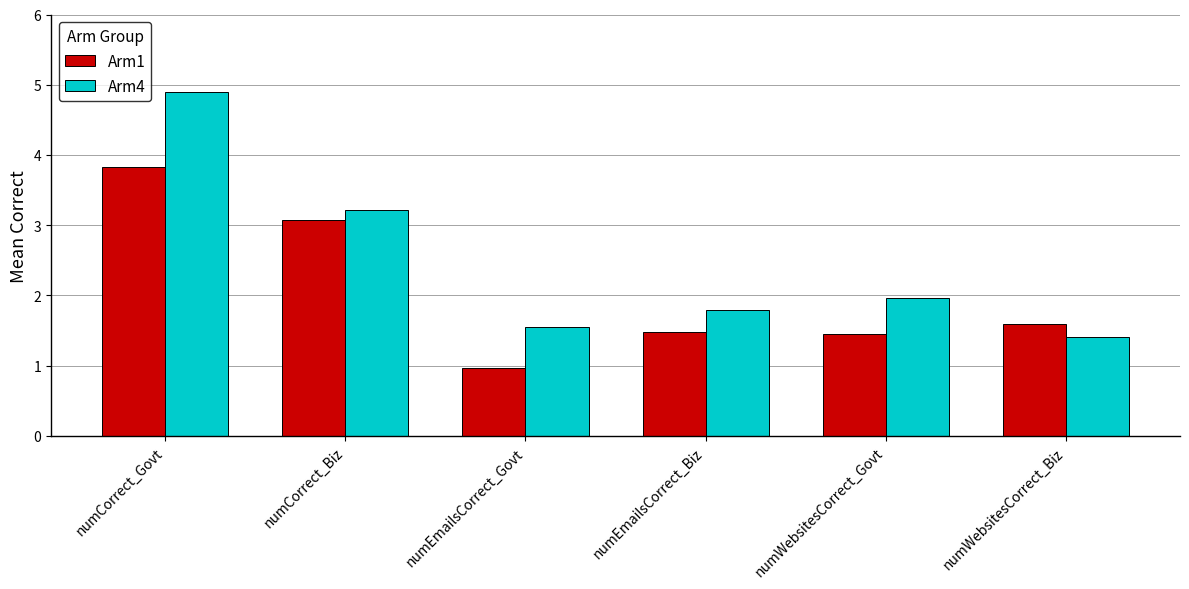

What is the average value of the Arm1 series?

2.1